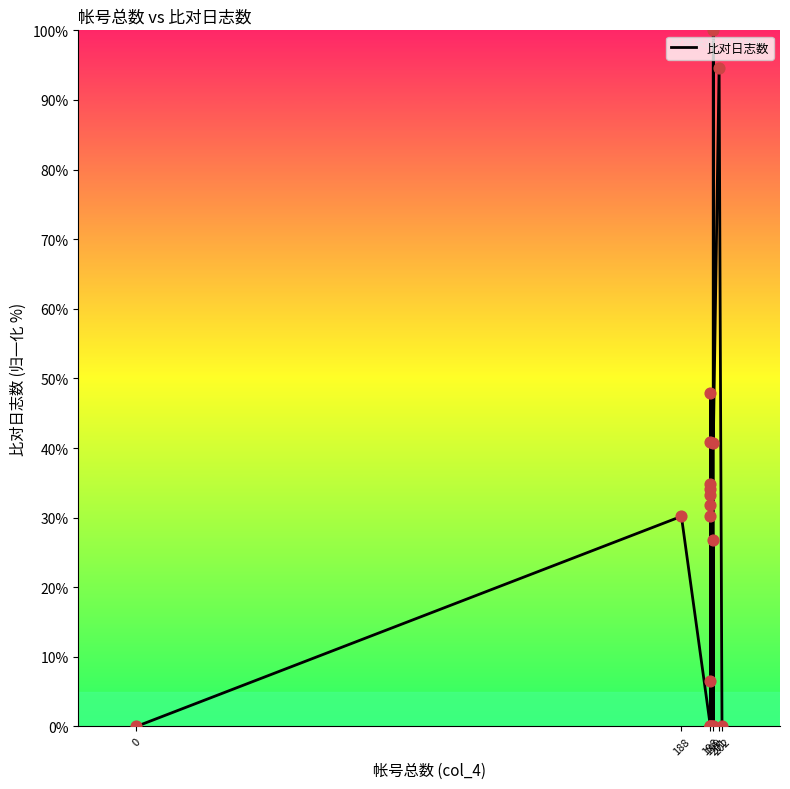

What is the change in value from 198 to 199?

+69.8